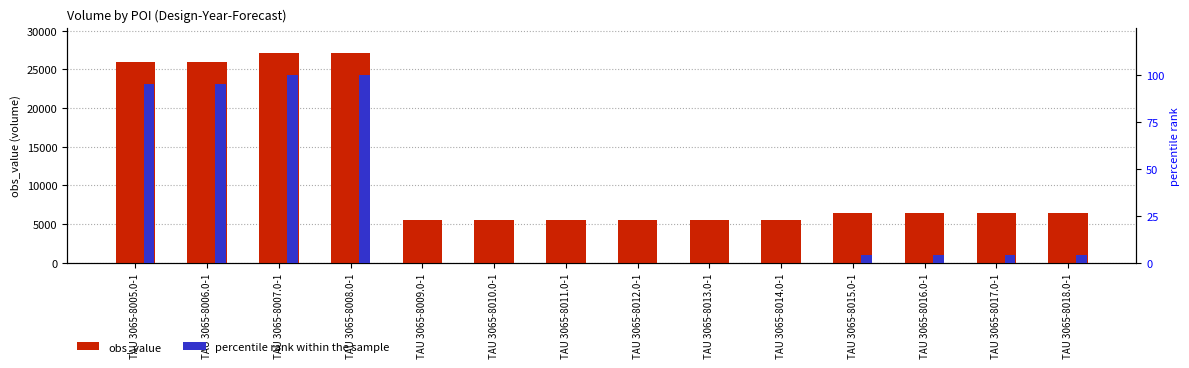

What value does the percentile rank within the sample series have at TAU 3065-8007.0-1?

100.0